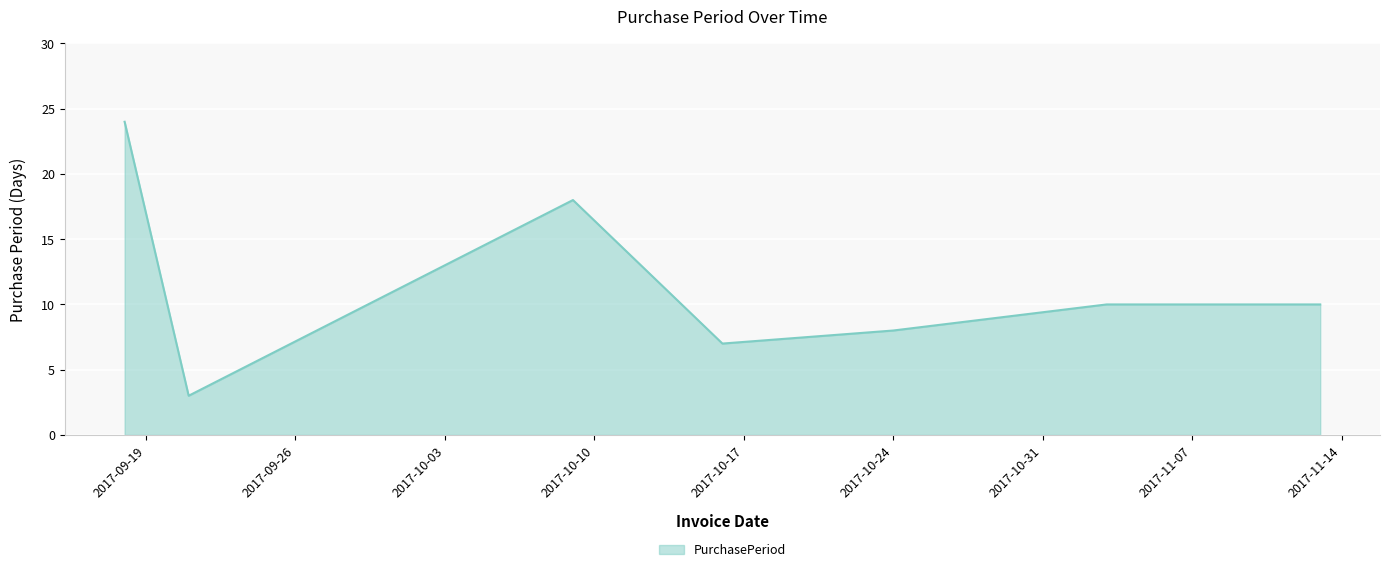

What is the difference between the maximum and minimum values?

21